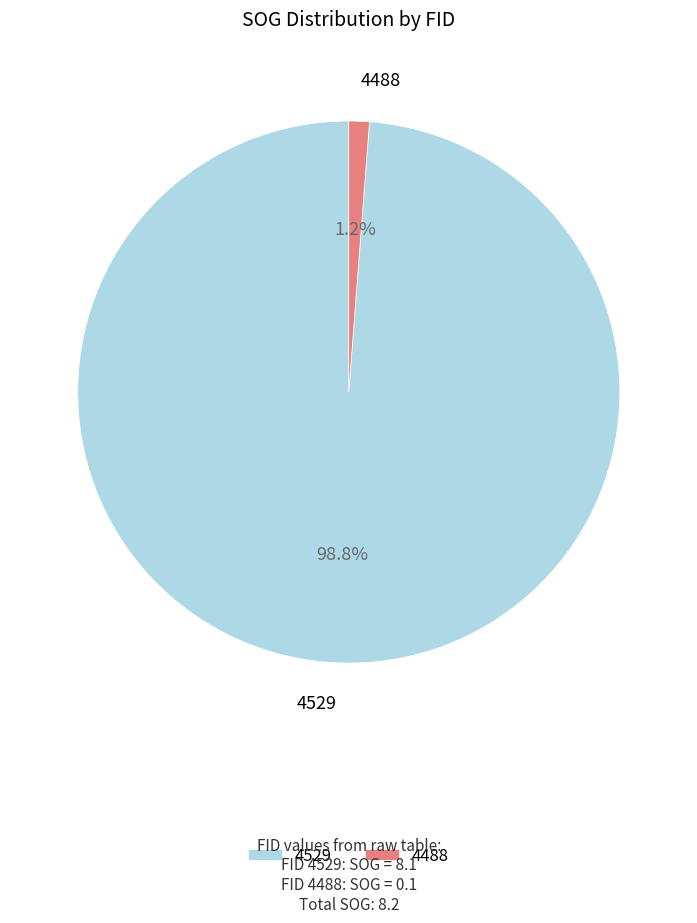

Which category has the biggest portion of the pie?

4529